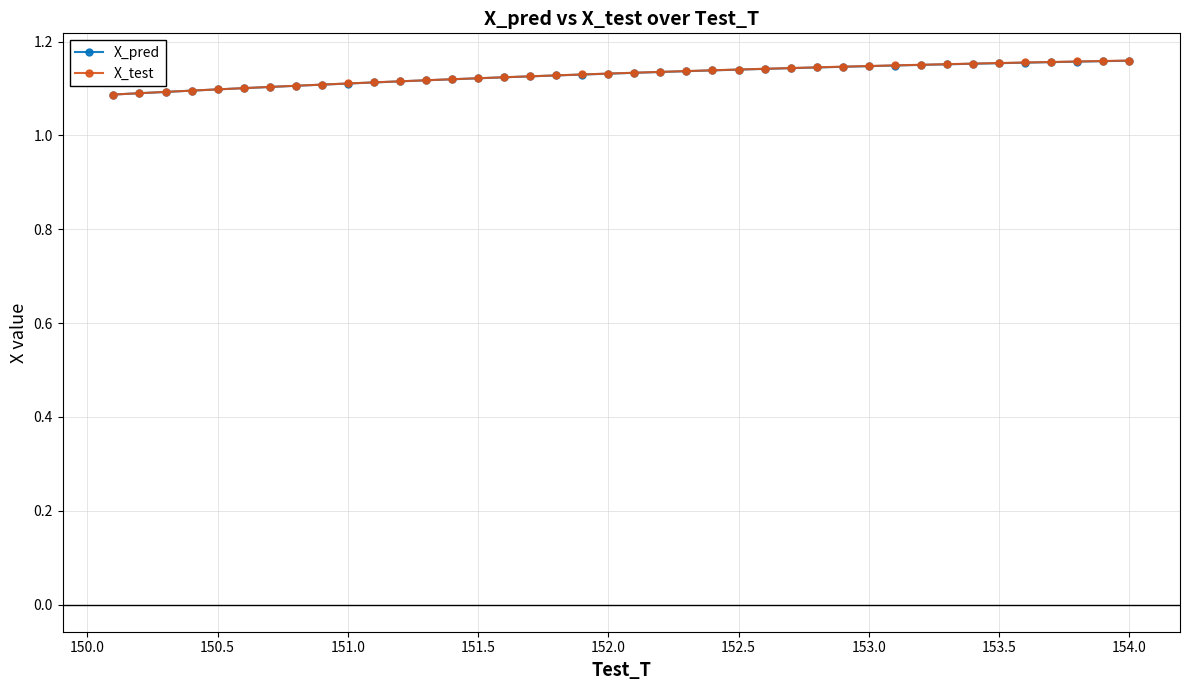

Which series has the largest range (max minus min)?

X_test